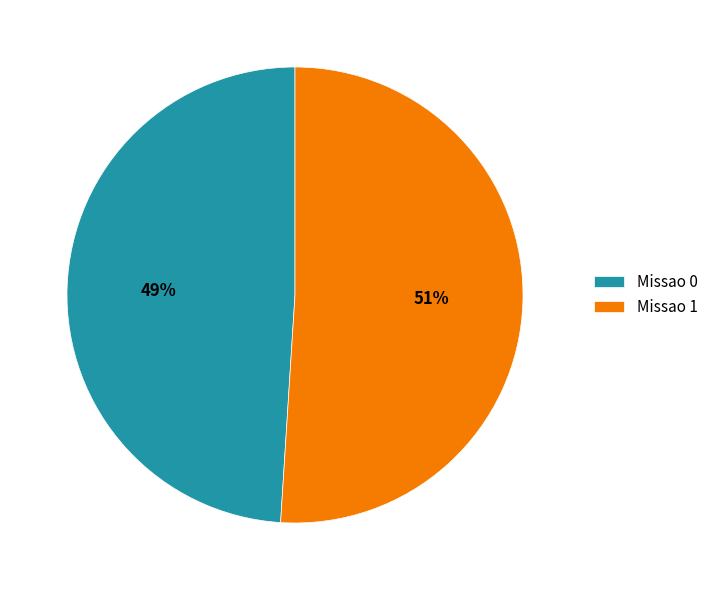

Does Missao 0 represent more than half of the total?

No